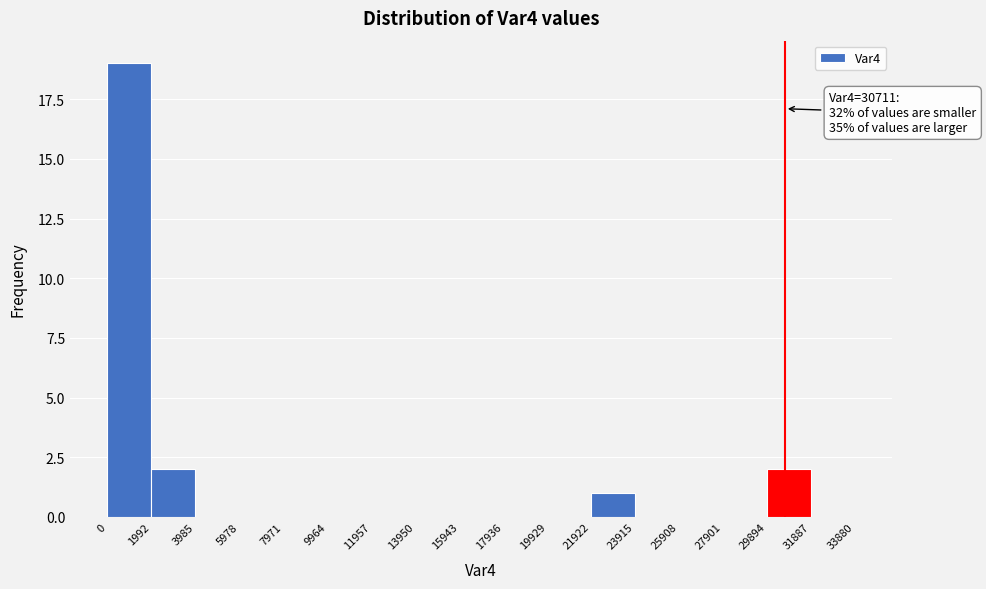

Which range on the x-axis has the tallest bar?

0 to 1992